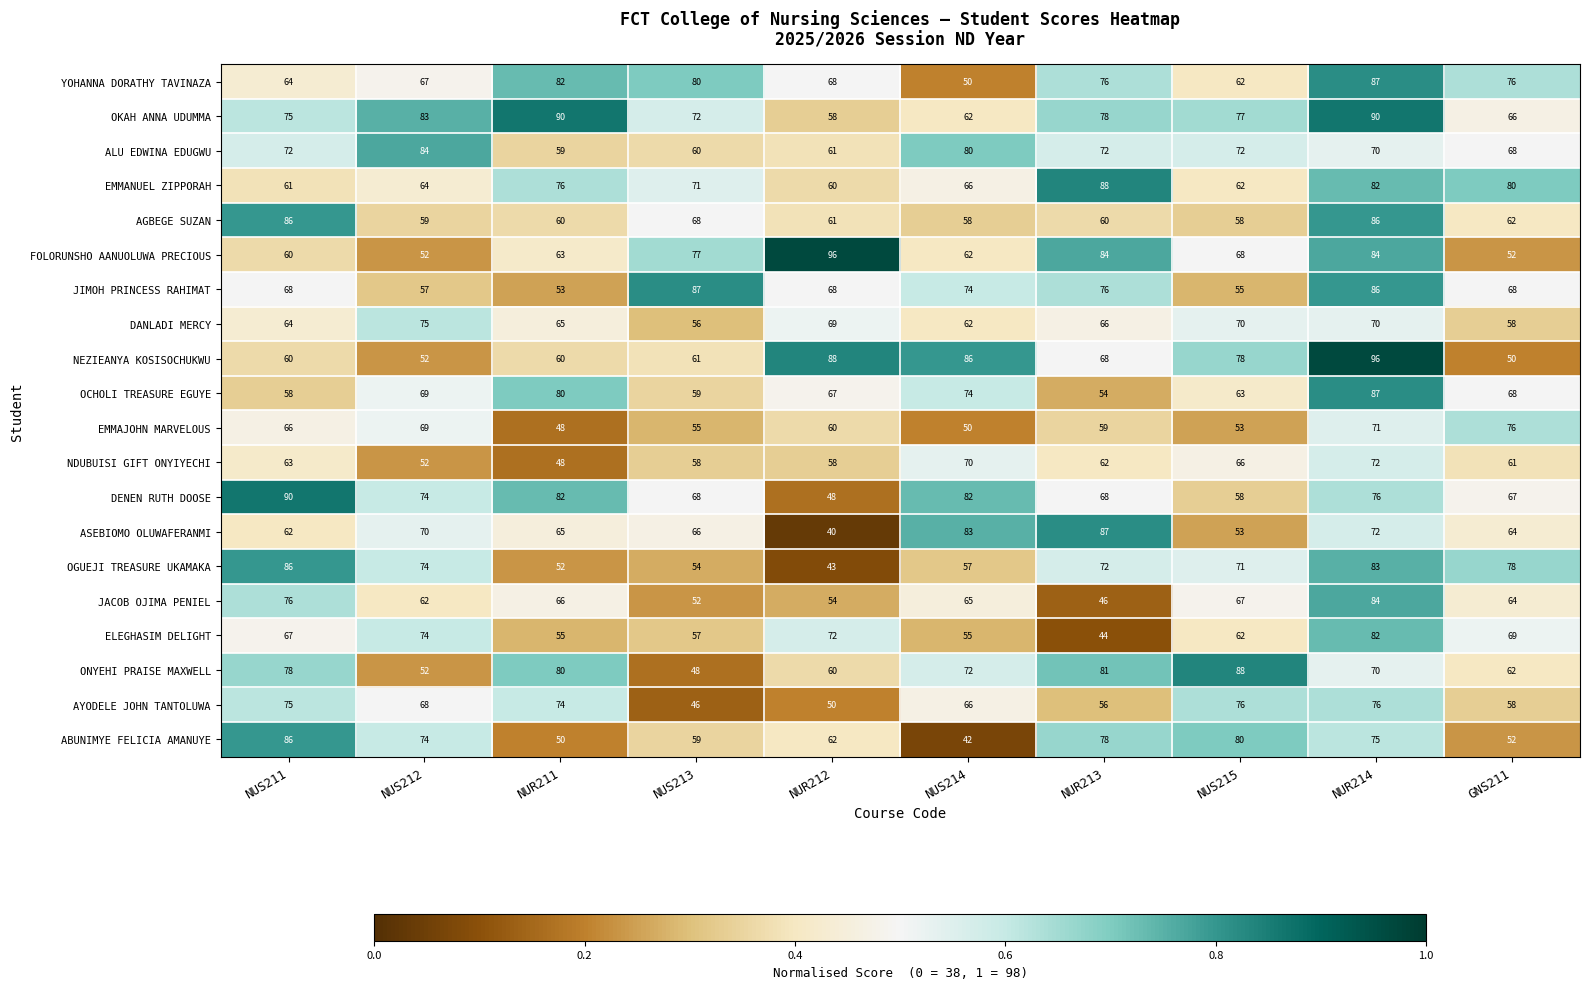

Is it true that NEZIEANYA KOSISOCHUKWU equals 50 at GNS211?

True